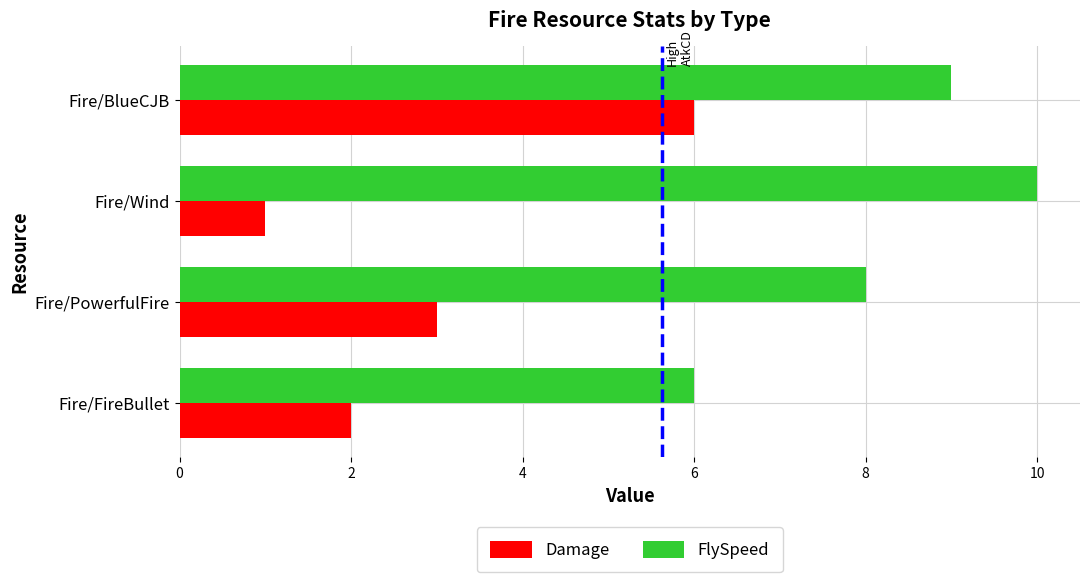

What is the highest value of the Damage series?

6